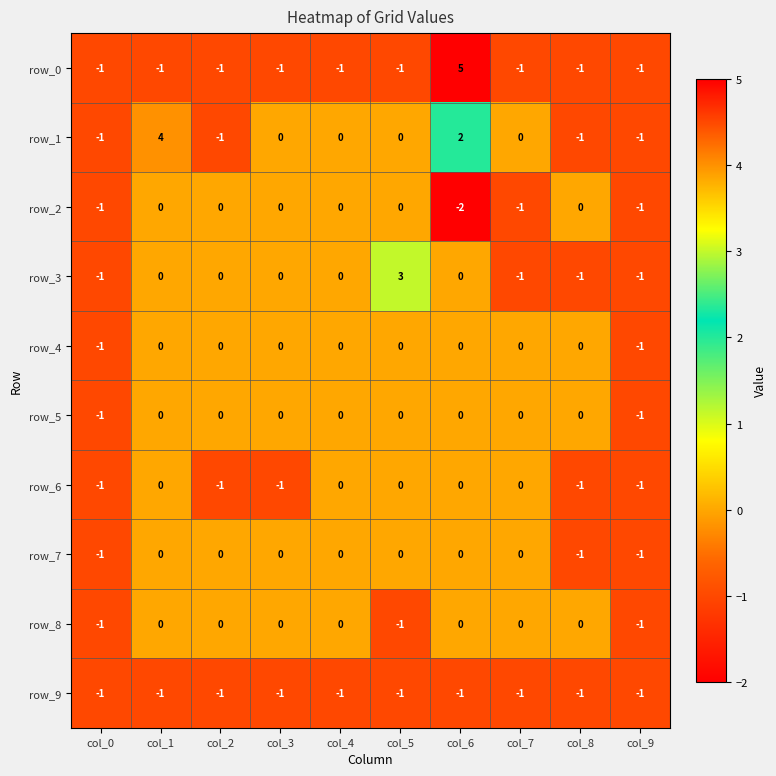

True or false: row_3 has a value of 0 at col_3.

True